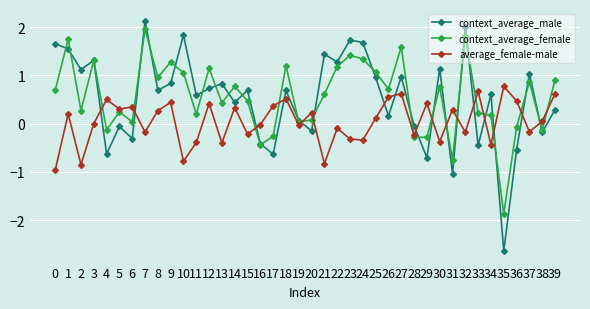

What is the value of the context_average_male point at the 21st from the left?

-0.2